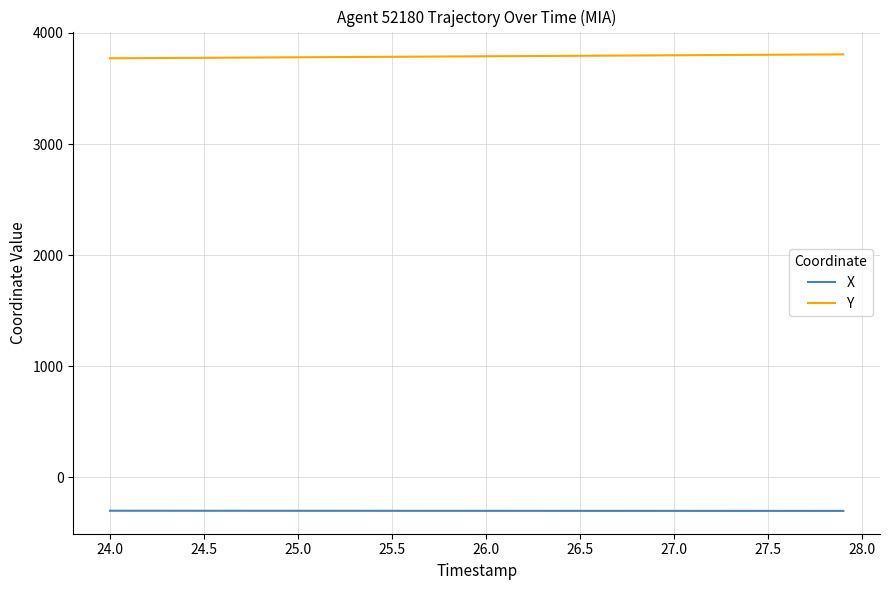

Rank the series by their maximum value, from lowest to highest.

X, Y